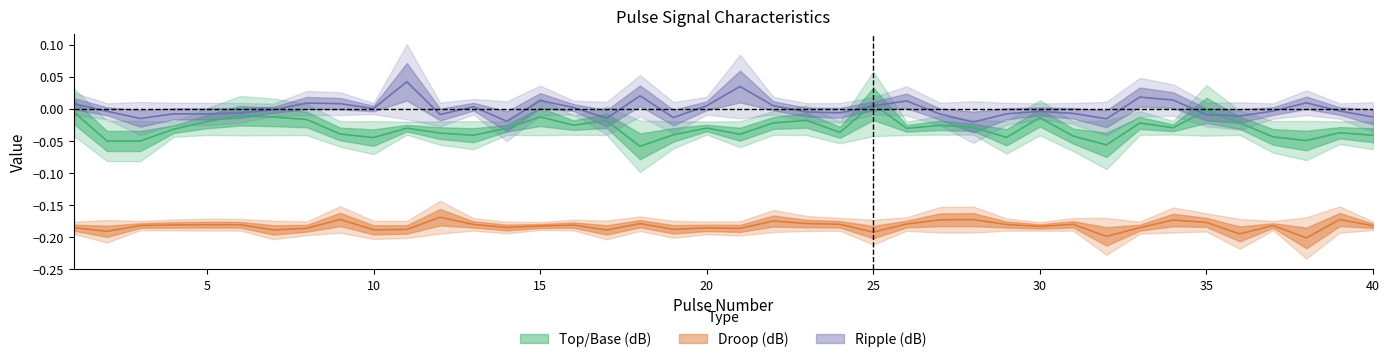

What is the total value across all series at 38?

-0.2